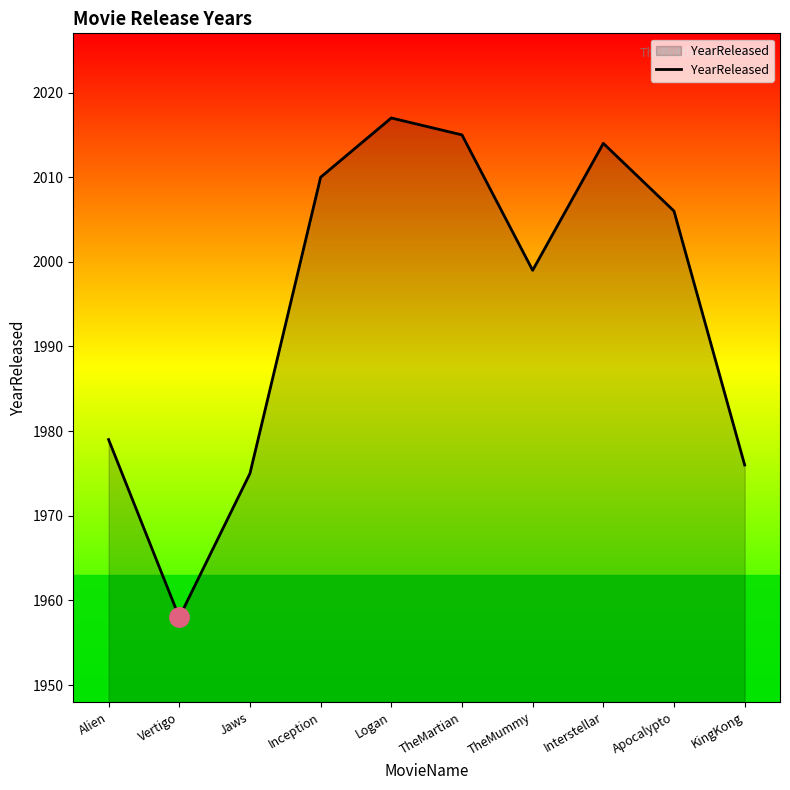

What is the difference between the maximum and minimum values?

59